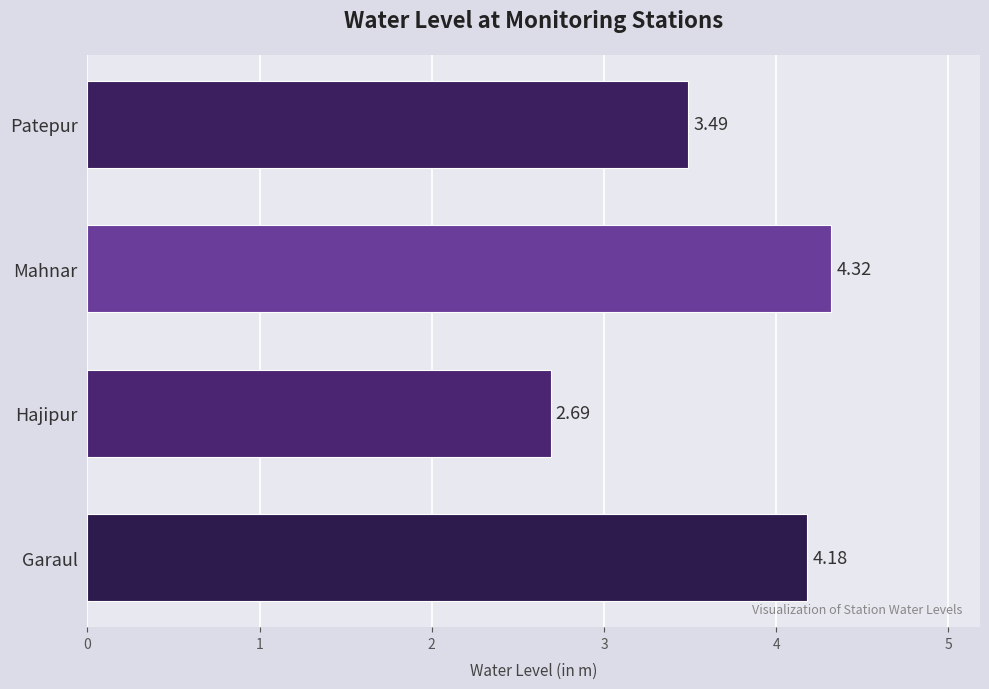

Rank the categories by value from highest to lowest.

Mahnar, Garaul, Patepur, Hajipur